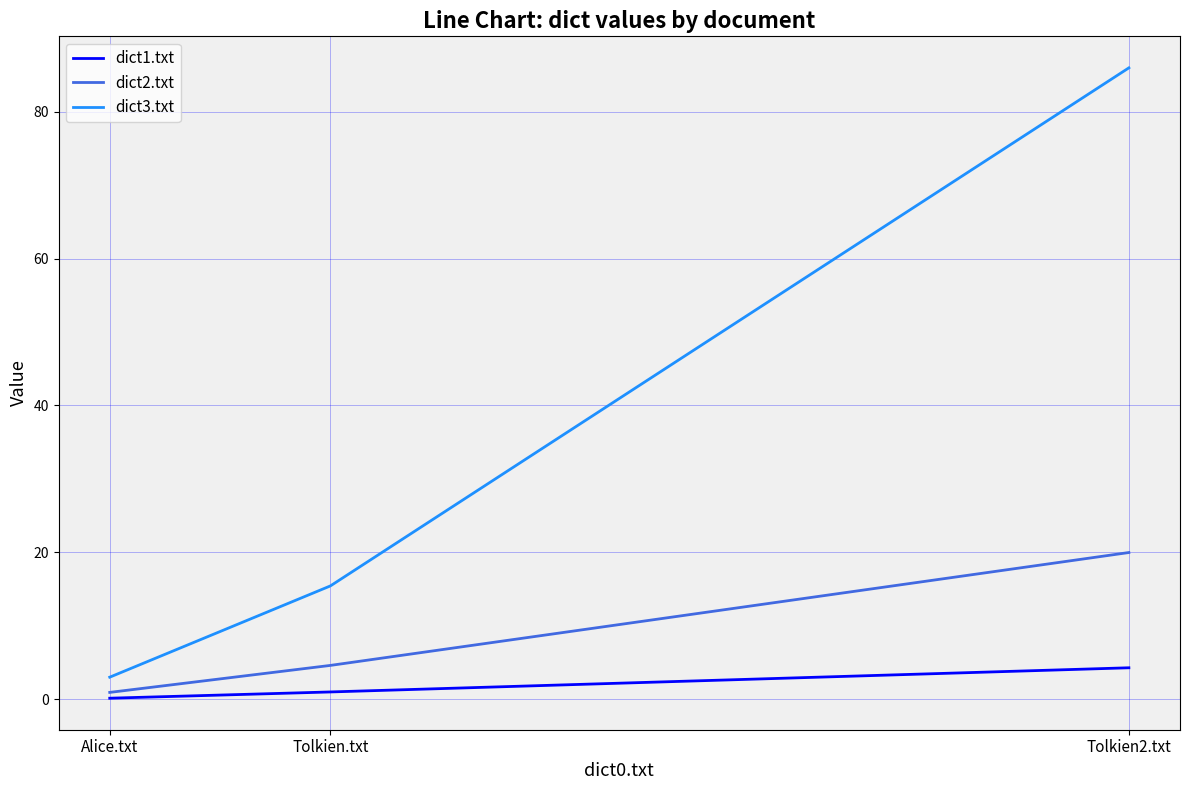

Read the dict1.txt value at Tolkien.txt.

1.0